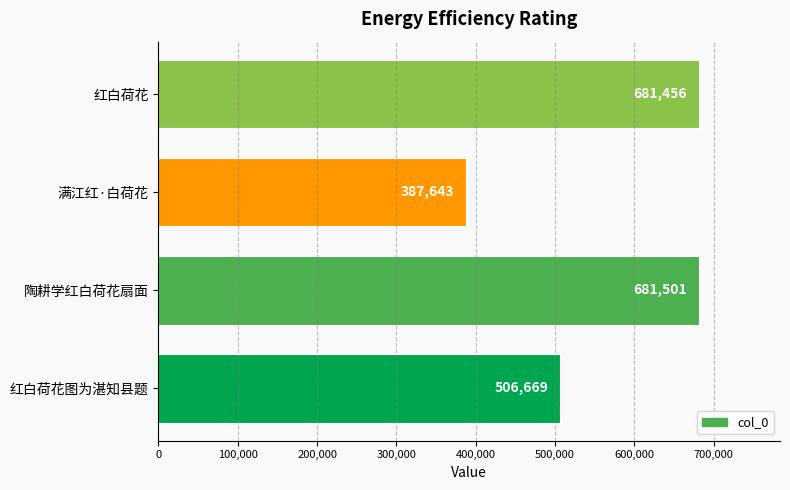

How many bars are there in total?

4